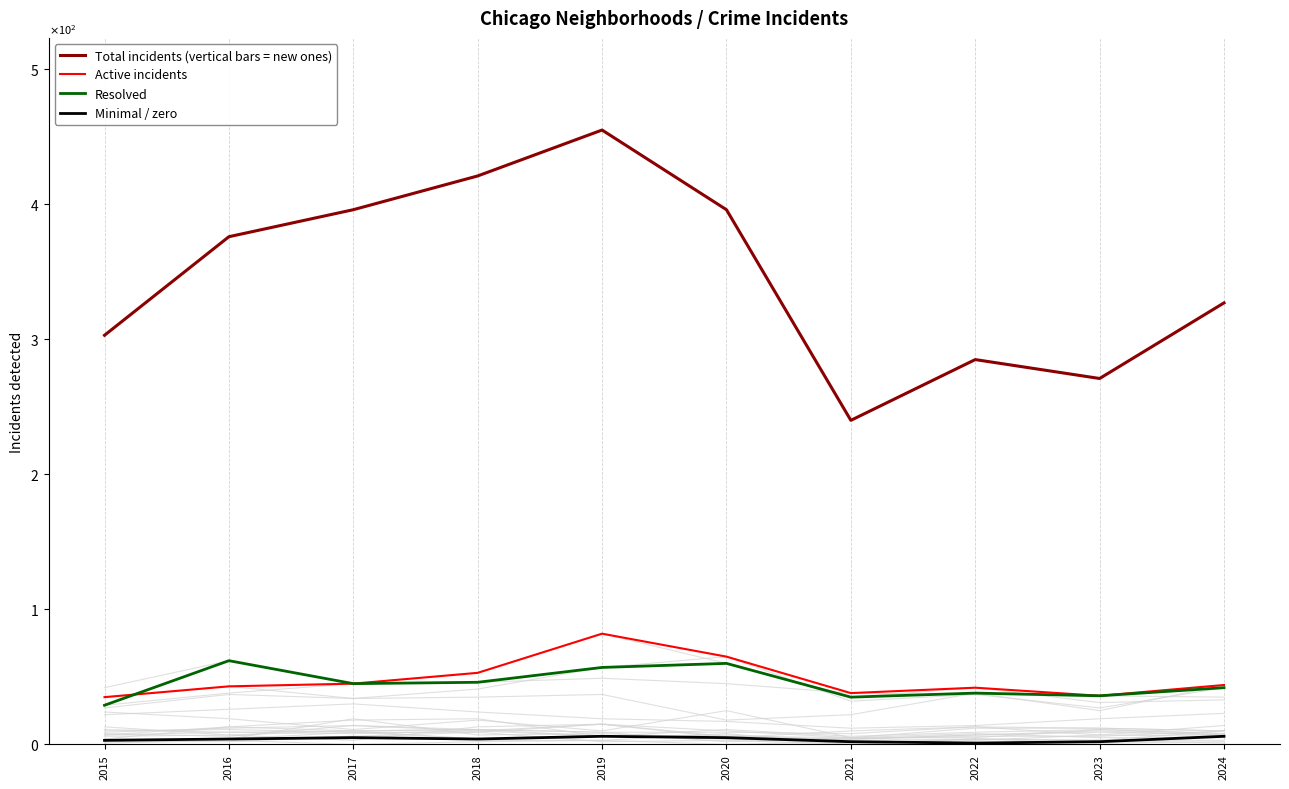

True or false: Total incidents (vertical bars = new ones) has more than 1 points higher than both neighbors.

True